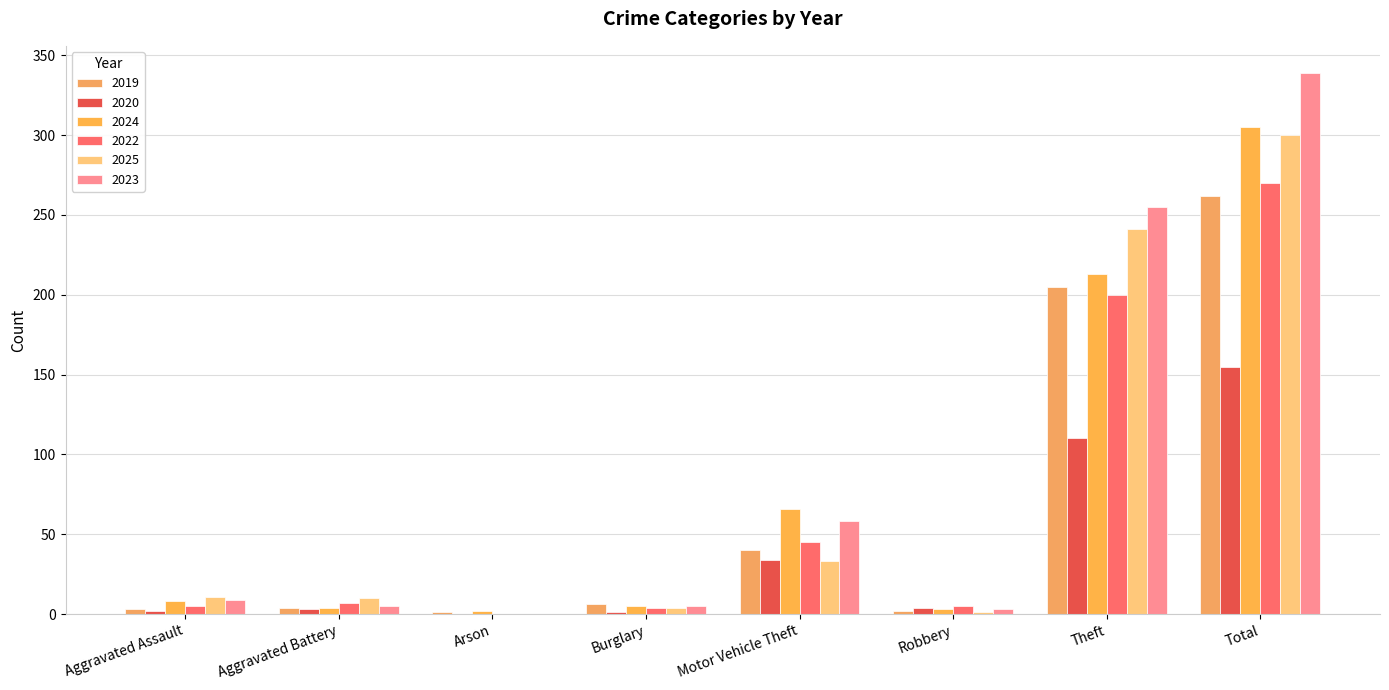

Is it true that 2024 equals 8 at Aggravated Assault?

True